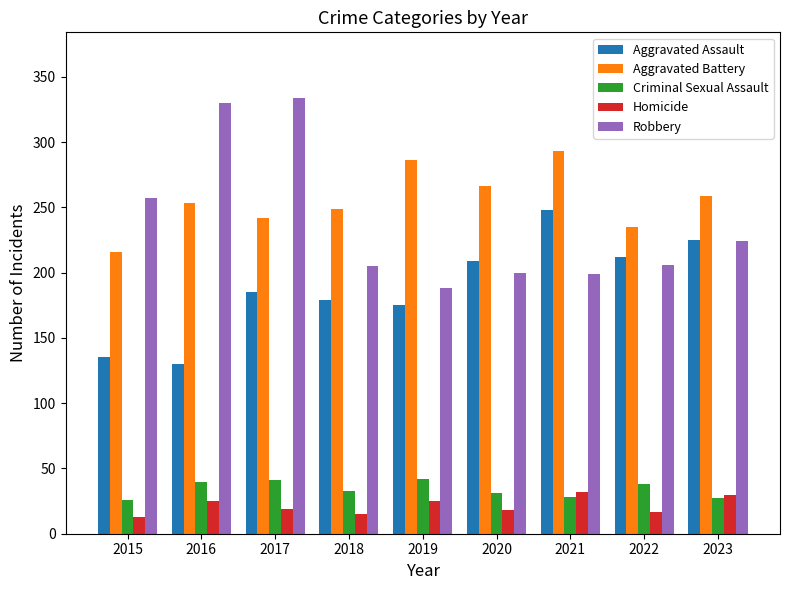

What is the spread (max minus min) of values at 2018?

234